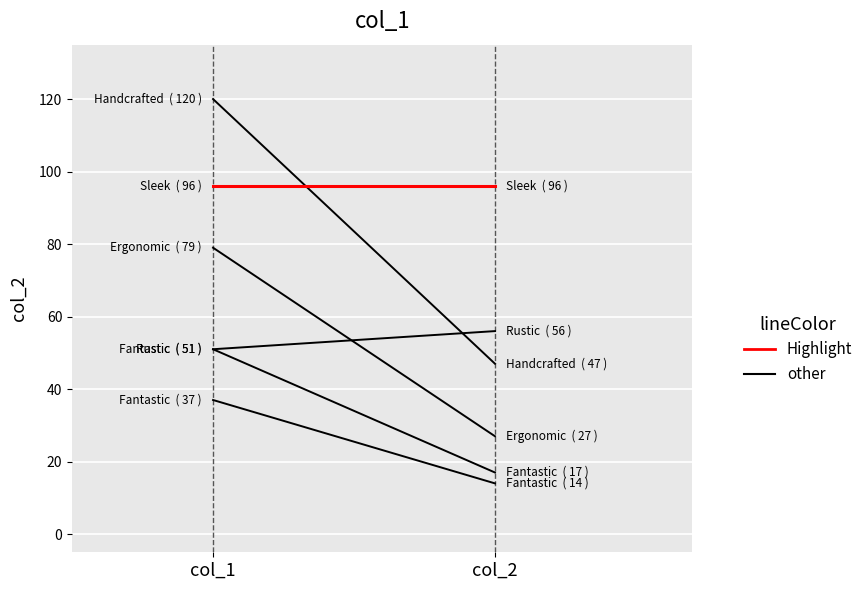

Which has a higher value, col_2 or col_1?

col_2